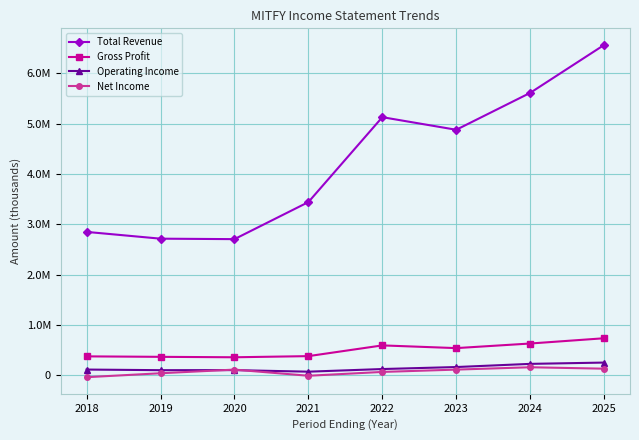

Is the value of Total Revenue at 2025 greater than the value of Gross Profit at 2023?

Yes